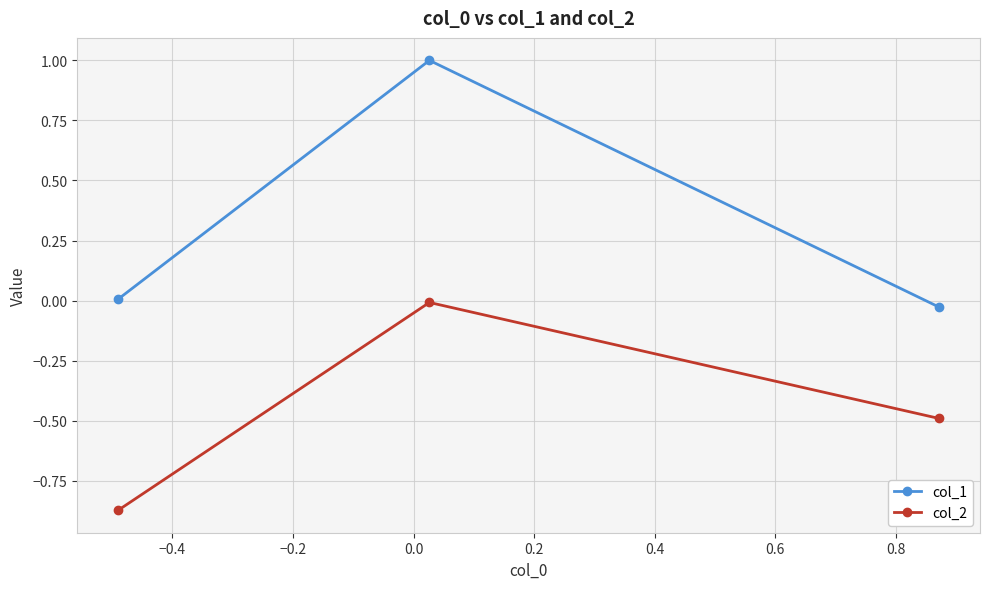

What is the difference between the maximum and minimum values in the col_2 series?

0.9